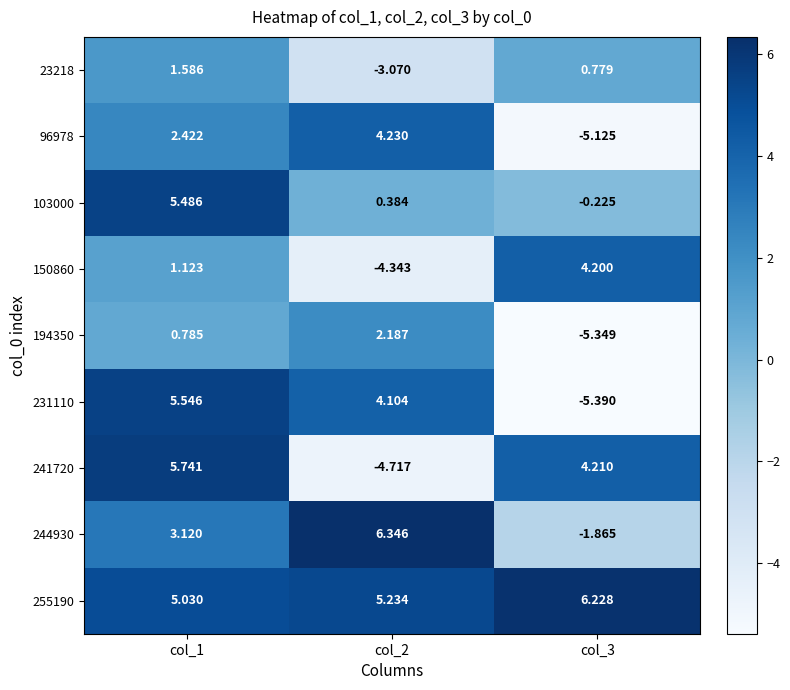

Is the value of 150860 at col_3 greater than the value of 231110 at col_1?

No